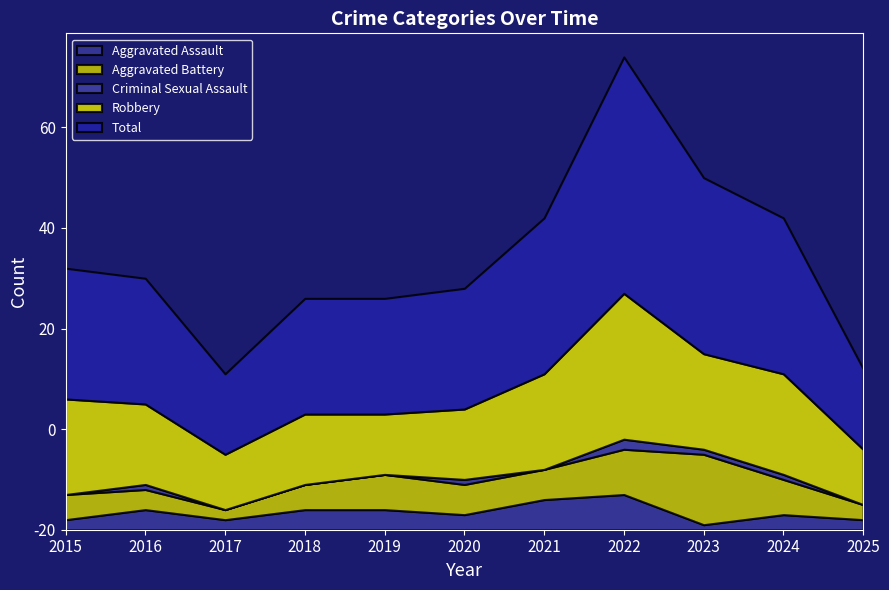

The value of Robbery at 2021 is 6. True or false?

False